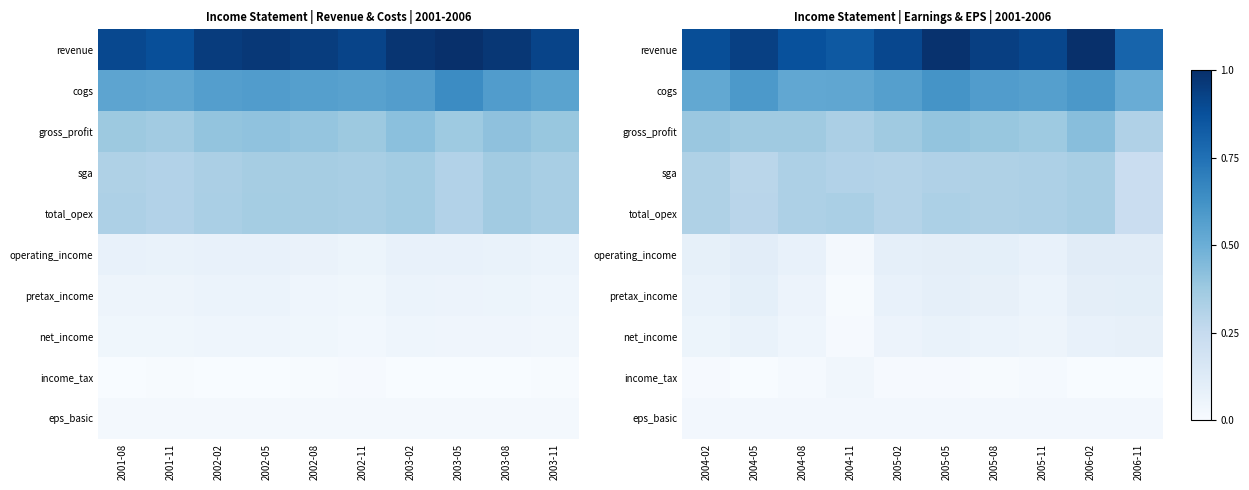

At how many categories does at least one series exceed 0?

10